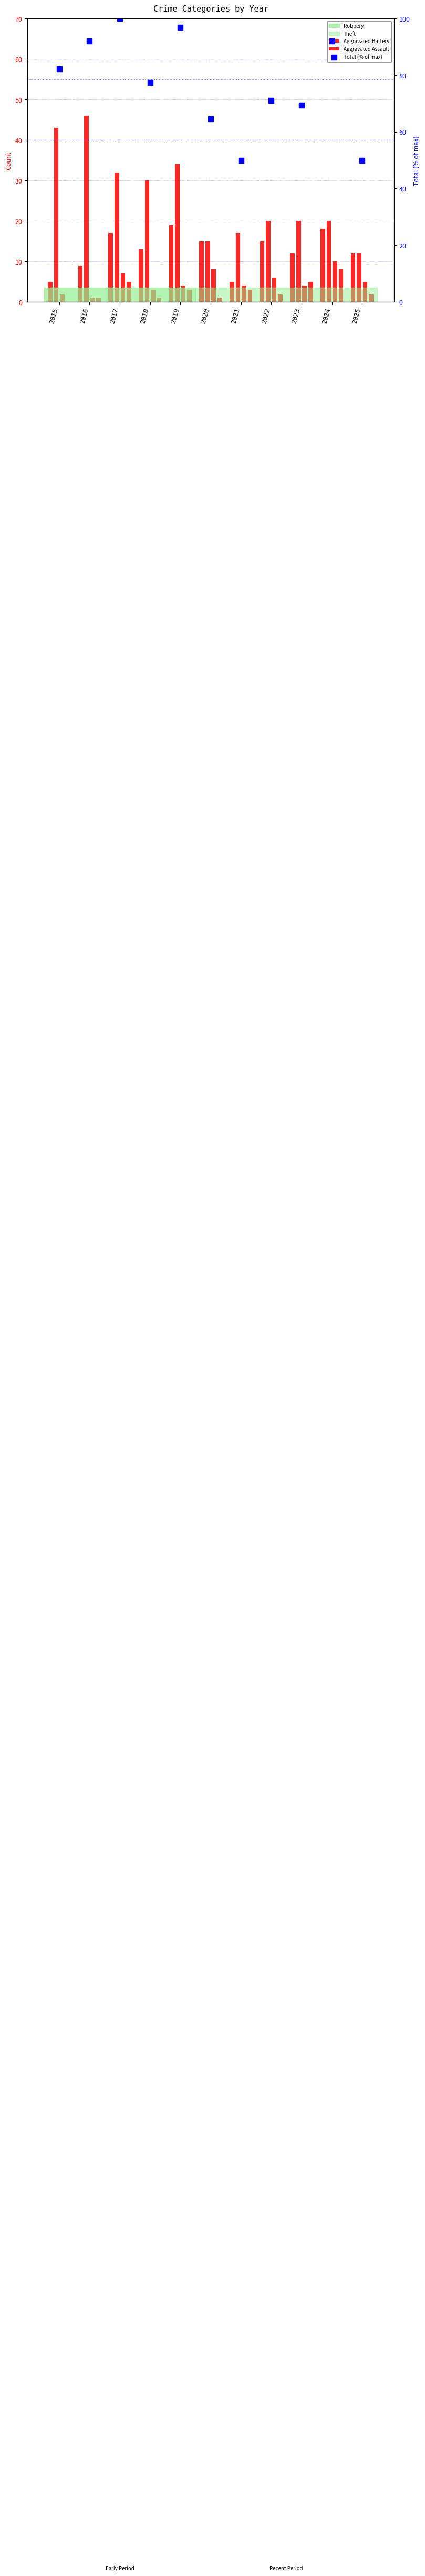

How many groups of bars are there?

11